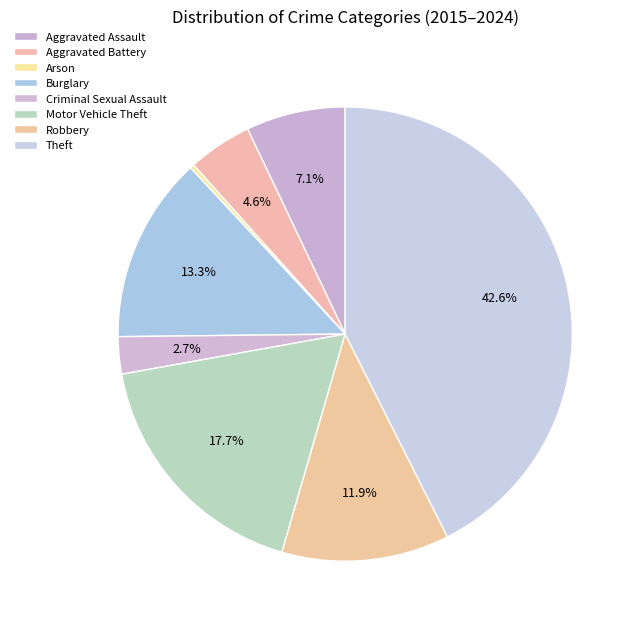

True or false: Arson accounts for 8% of the total.

False